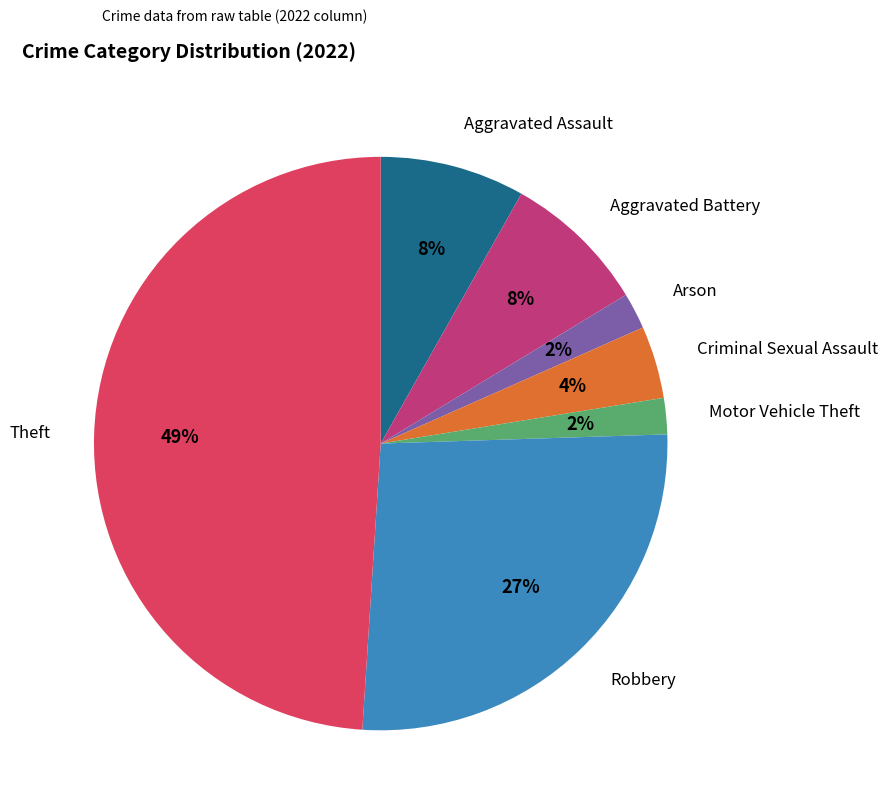

Do Arson and Aggravated Assault together represent more than half of the pie?

No